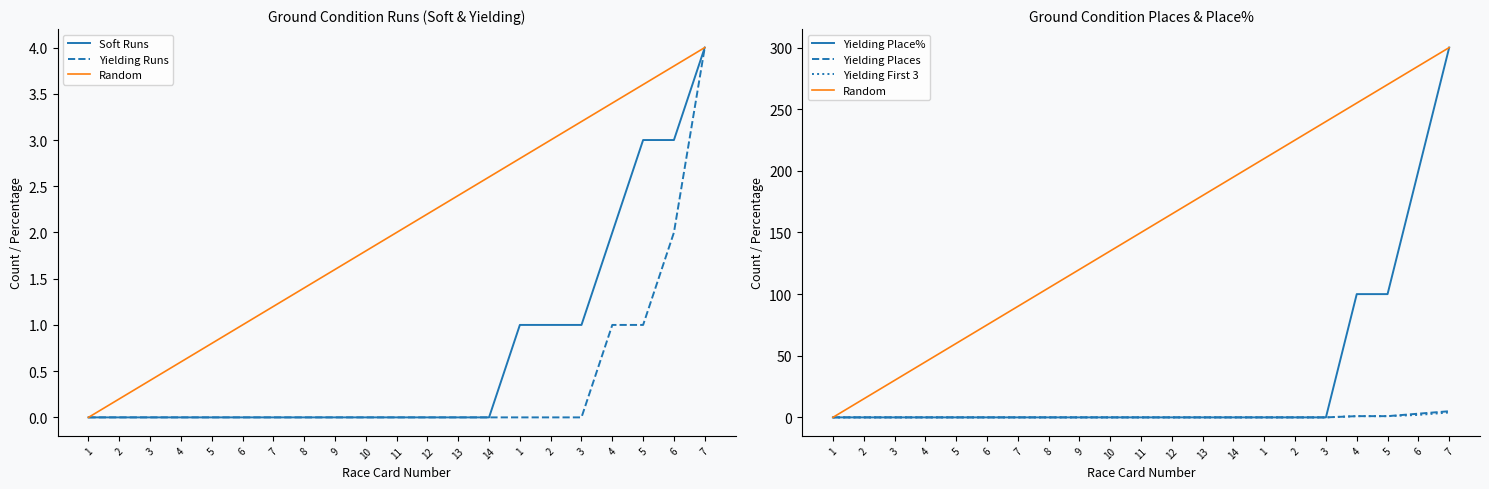

True or false: Yielding Place% has more than 1 points higher than both neighbors.

False